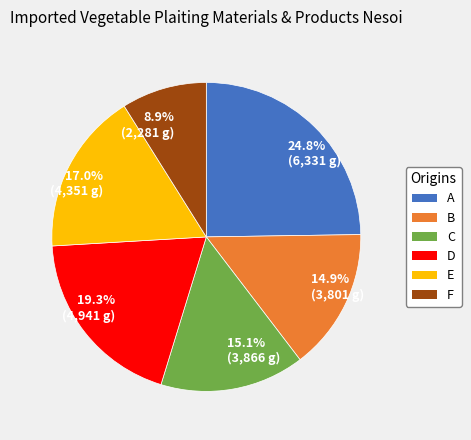

Which has a higher value, B or F?

B